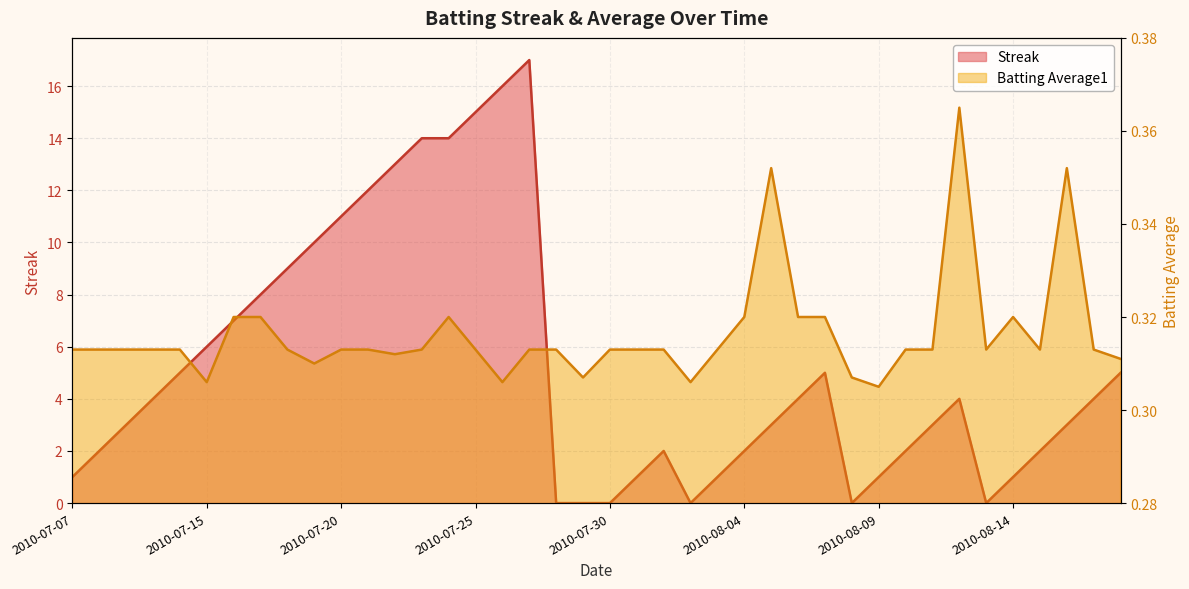

The Batting Average1 series shows 0.3 at 2010-08-07. True or false?

True